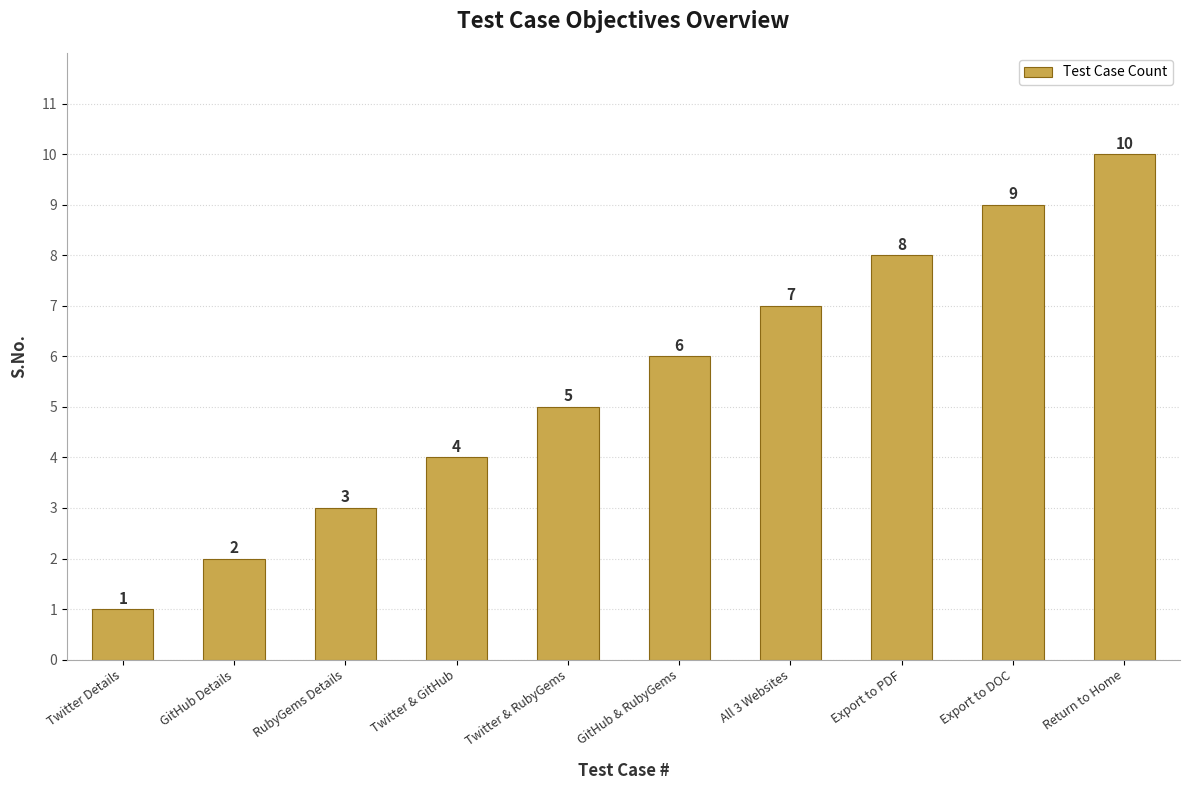

Reading left to right, what are all the values shown in this chart?

1	2	3	4	5	6	7	8	9	10